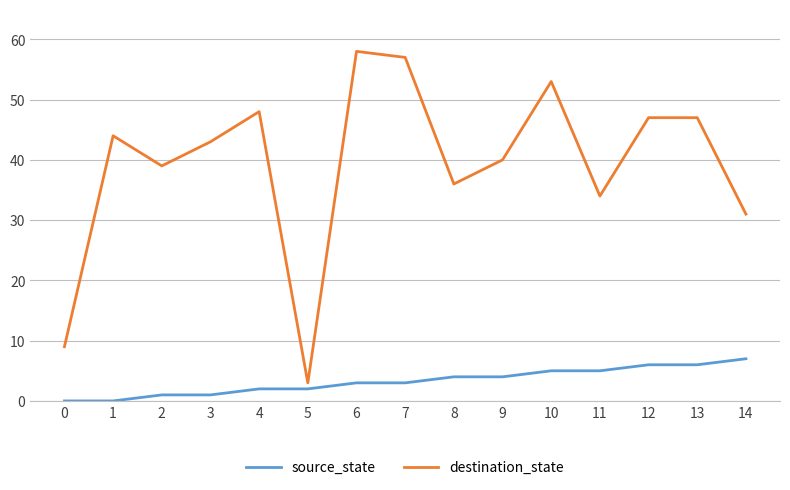

Reading left to right, what are all the values shown in this chart?

source_state: 0	0	1	1	2	2	3	3	4	4	5	5	6	6	7
destination_state: 9	44	39	43	48	3	58	57	36	40	53	34	47	47	31